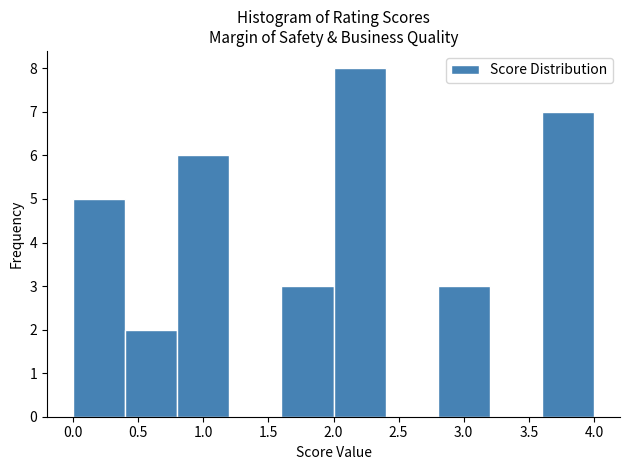

What is the height of the bar covering 1.6 to 2.0 on the x-axis? The values are not printed on the chart, so give them approximately, as read against the axis.

3